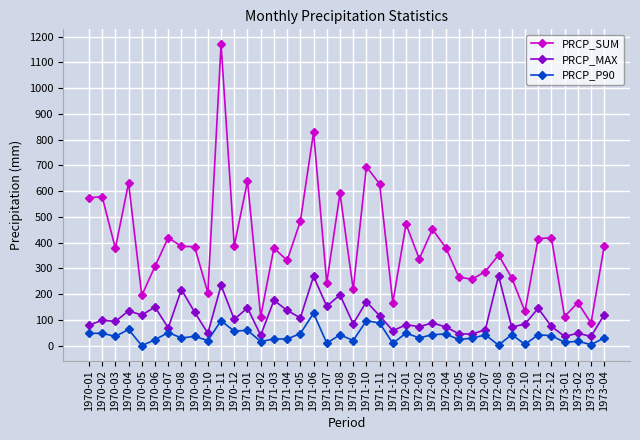

How many lines are shown in the chart?

3